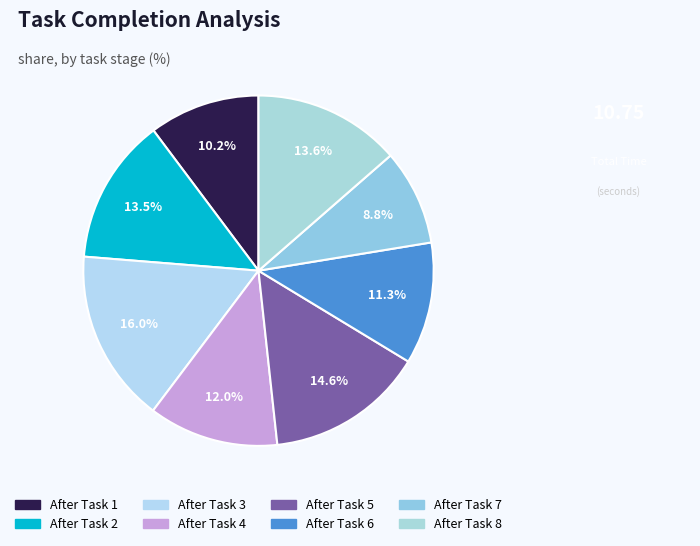

Does any single category account for the majority?

No